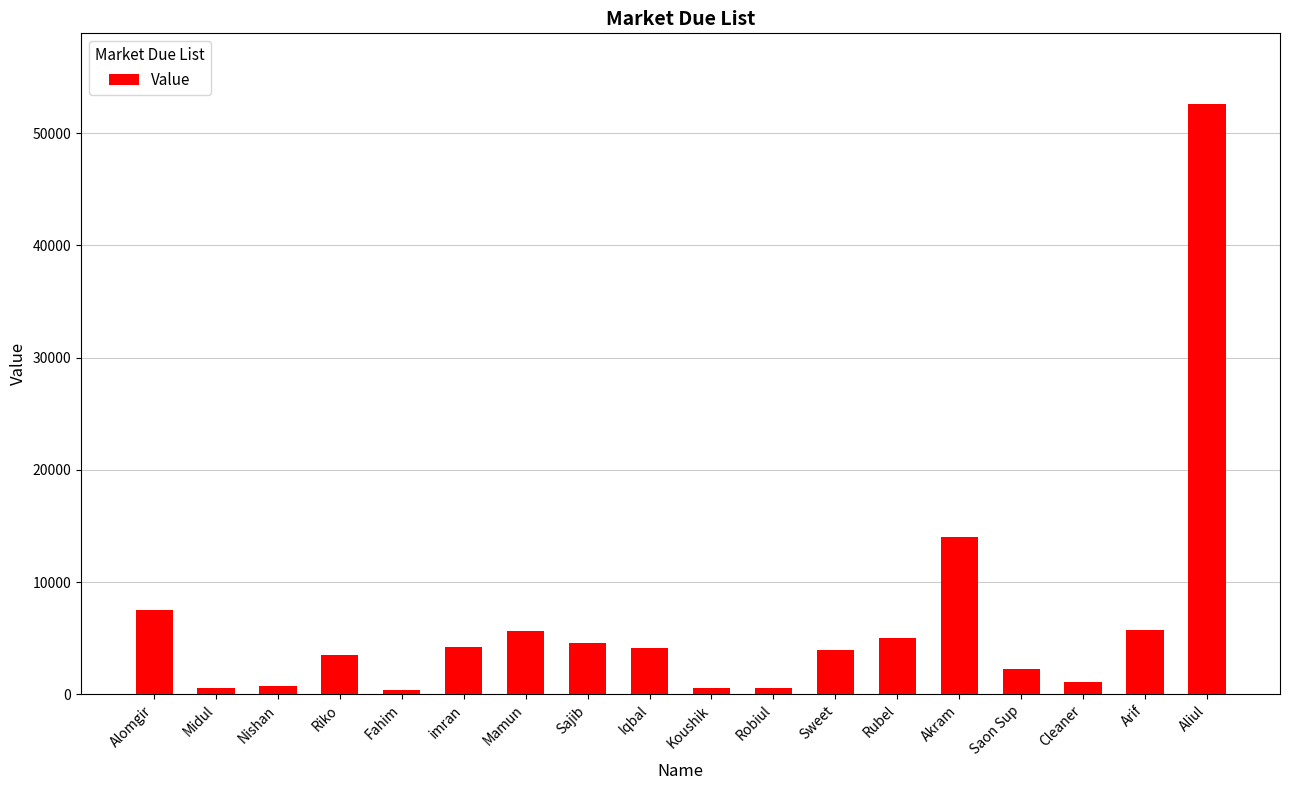

What is the label of the 11th bar from the left?

Robiul